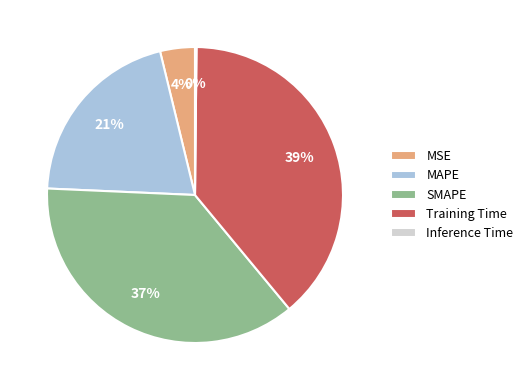

Does SMAPE account for over 50% of the chart?

No